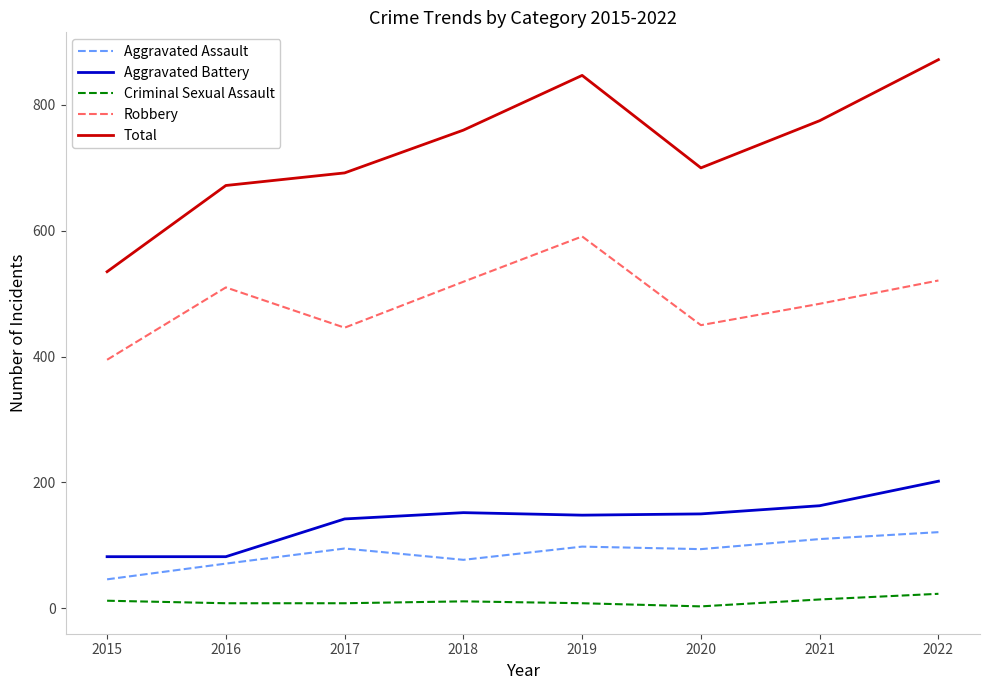

What value does the Total series have at 2019, to the nearest 5?

845